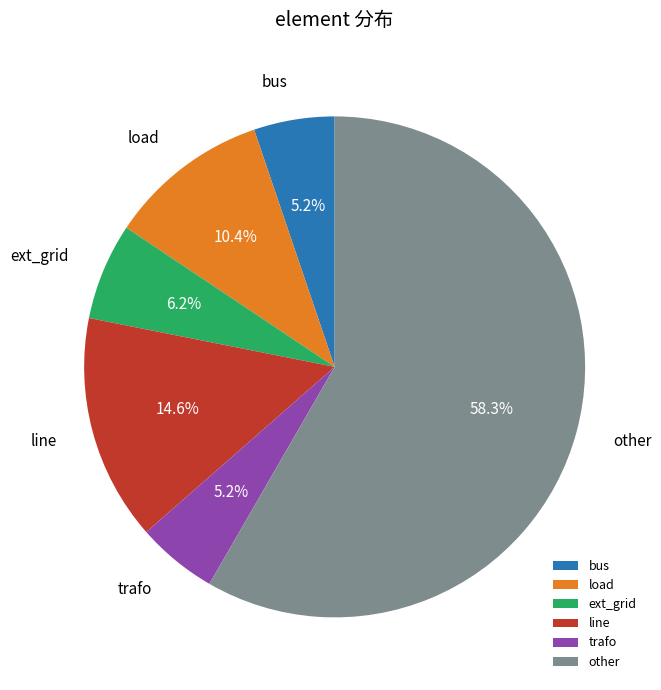

Does bus represent more than half of the total?

No